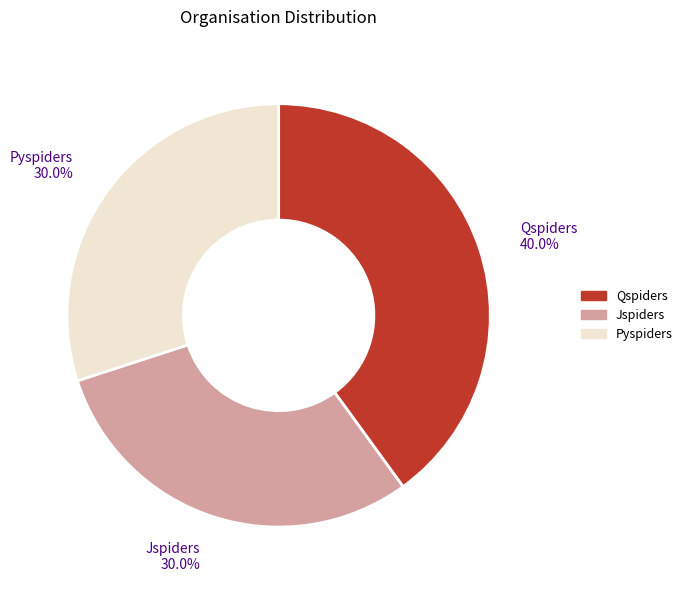

Does any single category account for the majority?

No